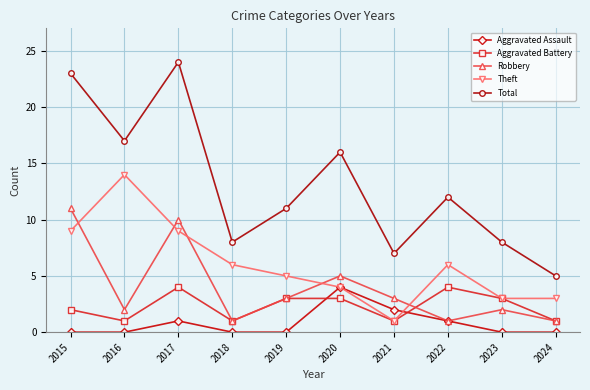

Which series has the largest total across all categories?

Total